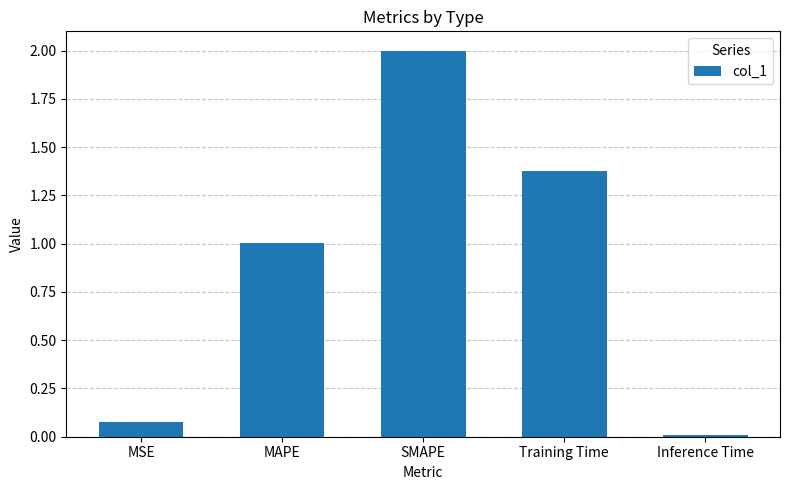

Where does the data first go above 1?

MAPE